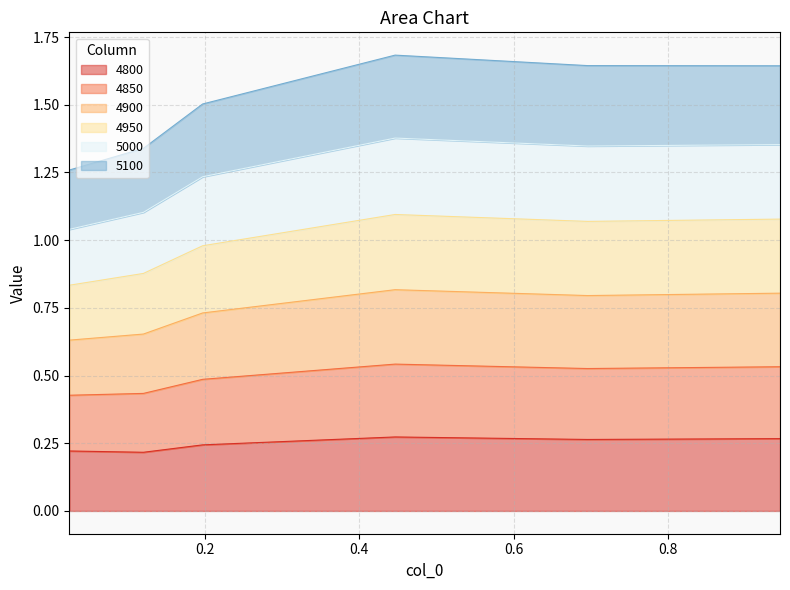

How many lines are shown in the chart?

6